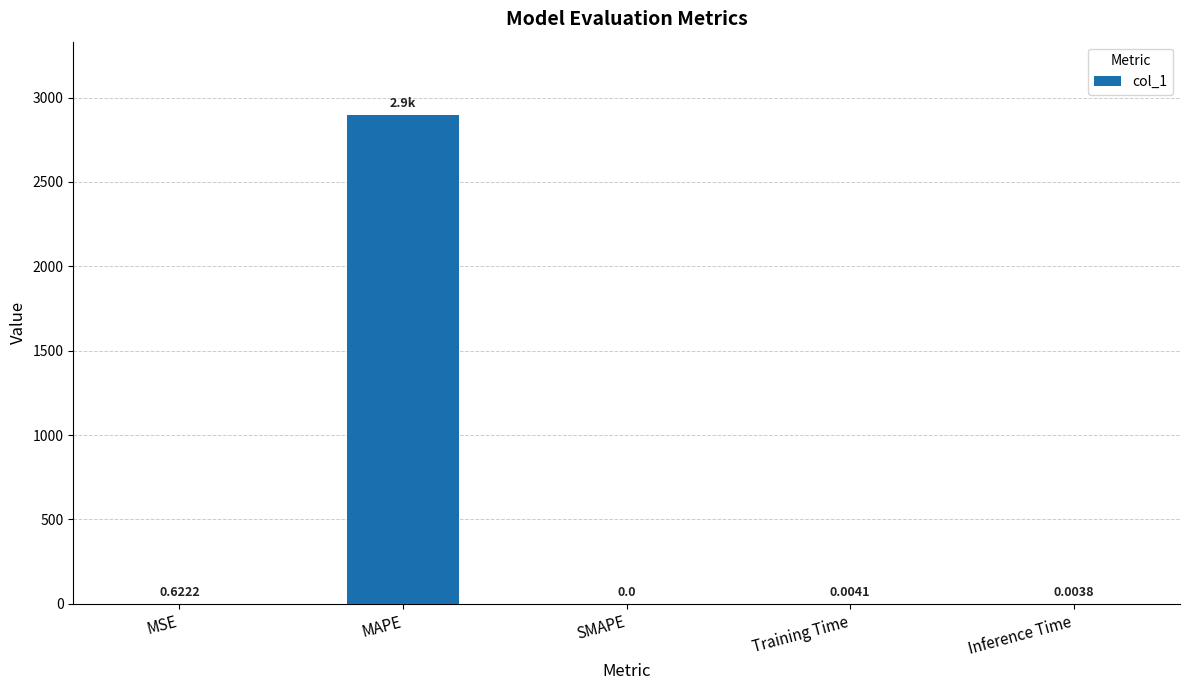

Where is the data nearest to the value 1448?

MSE